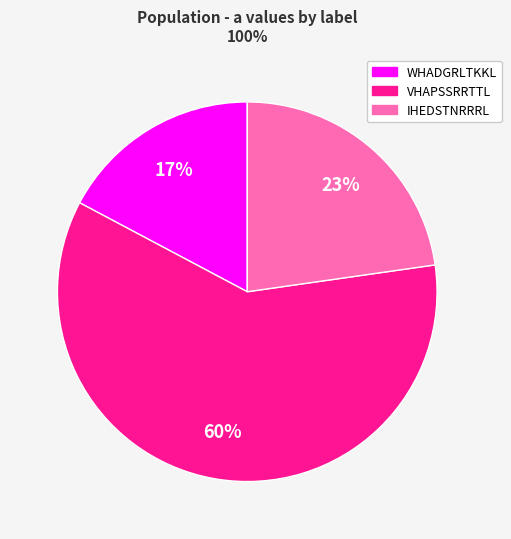

Is there any slice that represents more than half of the pie?

Yes